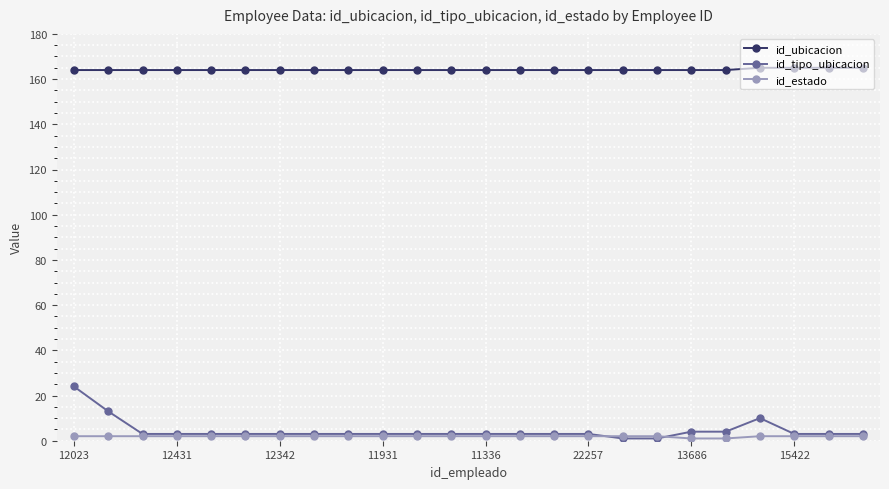

What is the average value of the id_estado series?

2